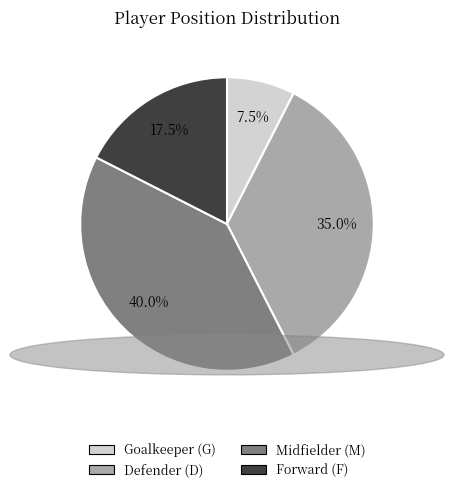

Rank the categories by value from lowest to highest.

Goalkeeper (G), Forward (F), Defender (D), Midfielder (M)